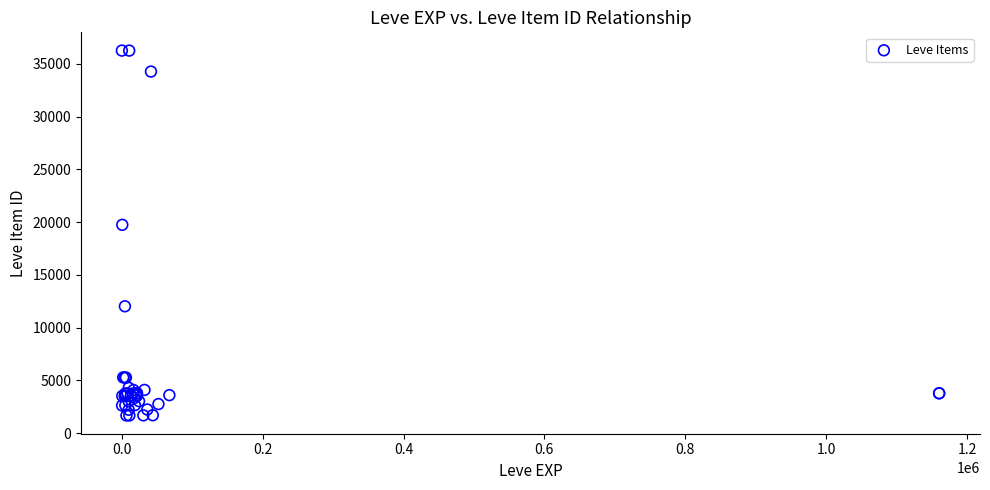

What Y value in the scatter plot is closest to 18967?

19744